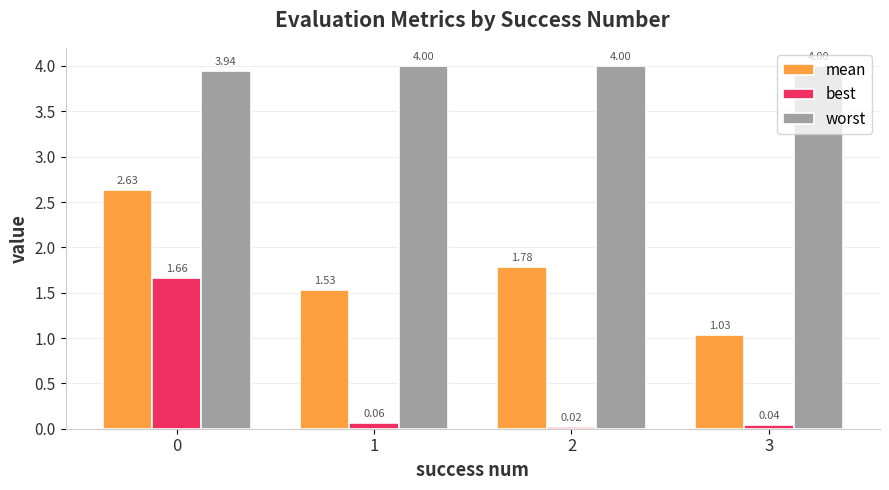

Which category has the lowest value in the mean series?

3